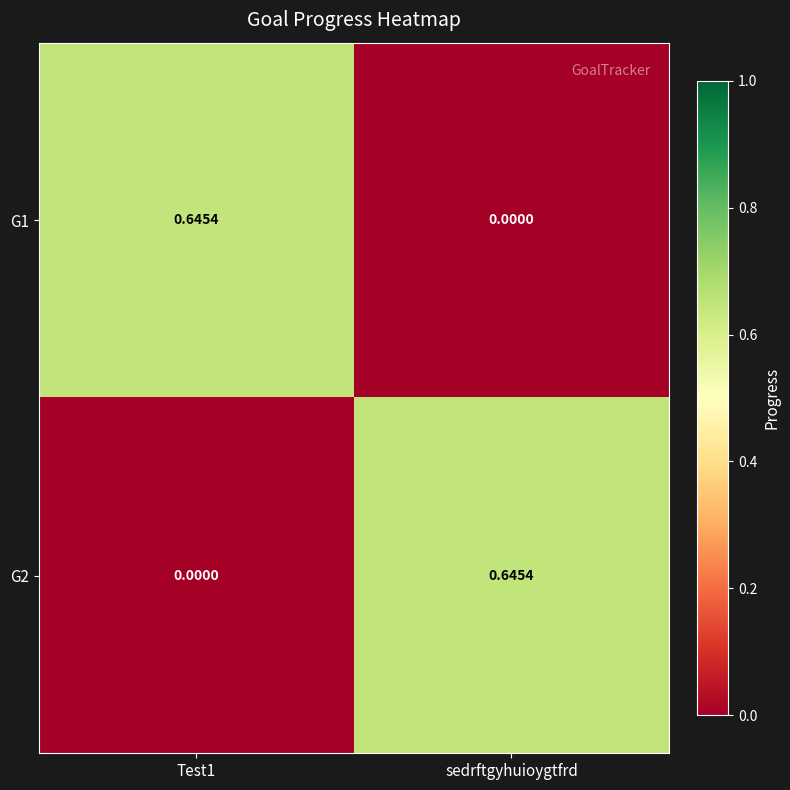

Which category has the lowest value in the G1 series?

sedrftgyhuioygtfrd